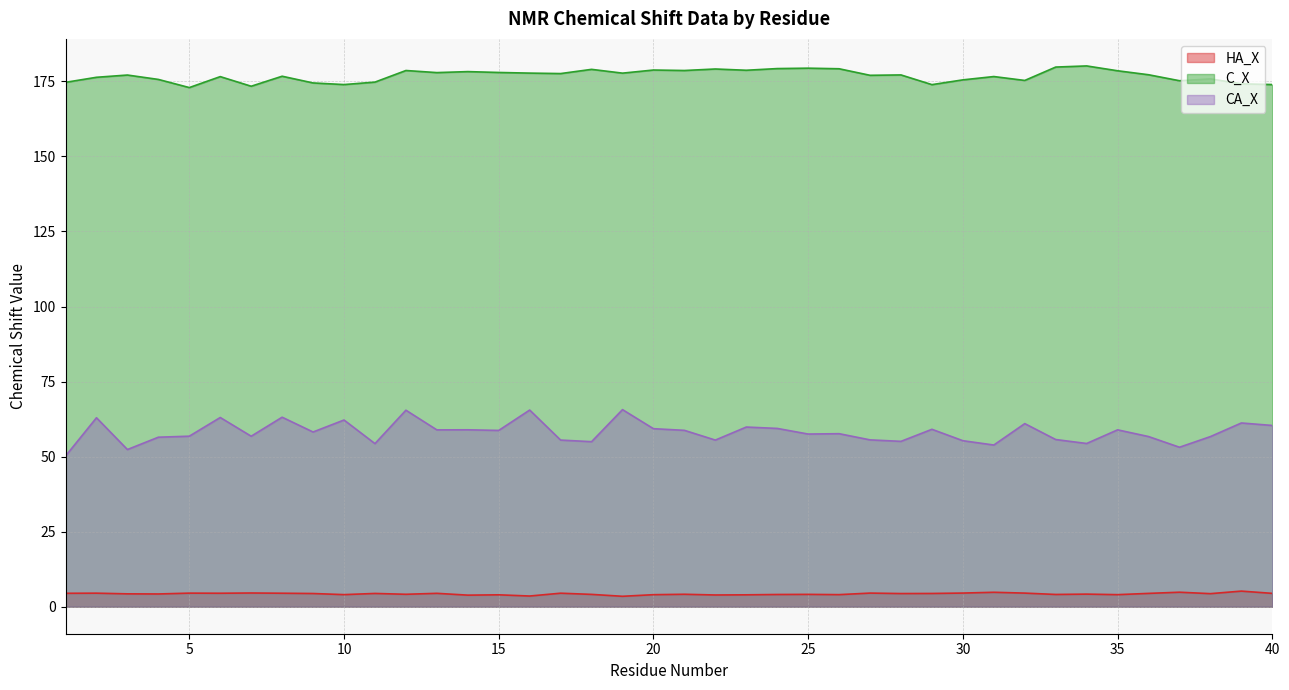

Reading left to right, what are all the values shown in this chart?

HA_X: 1=4.5	2=4.5	3=4.3	4=4.2	5=4.5	6=4.5	7=4.6	8=4.5	9=4.4	10=4.0	11=4.4	12=4.1	13=4.4	14=3.8	15=4.0	16=3.6	17=4.5	18=4.1	19=3.5	20=4.0	21=4.1	22=3.9	23=4.0	24=4.1	25=4.1	26=4.0	27=4.5	28=4.4	29=4.4	30=4.5	31=4.8	32=4.5	33=4.1	34=4.2	35=4.0	36=4.4	37=4.8	38=4.3	39=5.2	40=4.4
C_X: 1=174.7	2=176.4	3=177.1	4=175.7	5=172.9	6=176.6	7=173.4	8=176.7	9=174.5	10=173.9	11=174.8	12=178.6	13=177.9	14=178.3	15=178.0	16=177.8	17=177.6	18=179.0	19=177.8	20=178.8	21=178.6	22=179.1	23=178.7	24=179.3	25=179.4	26=179.2	27=177.0	28=177.2	29=173.9	30=175.5	31=176.6	32=175.3	33=179.8	34=180.2	35=178.5	36=177.2	37=175.2	38=175.8	39=174.2	40=173.9
CA_X: 1=50.2	2=62.9	3=52.4	4=56.5	5=56.8	6=63.0	7=56.8	8=63.1	9=58.2	10=62.2	11=54.3	12=65.5	13=58.9	14=58.9	15=58.7	16=65.5	17=55.5	18=55.0	19=65.7	20=59.3	21=58.8	22=55.5	23=59.8	24=59.4	25=57.5	26=57.6	27=55.6	28=55.1	29=59.1	30=55.3	31=53.9	32=61.0	33=55.7	34=54.4	35=58.9	36=56.7	37=53.1	38=56.7	39=61.2	40=60.4